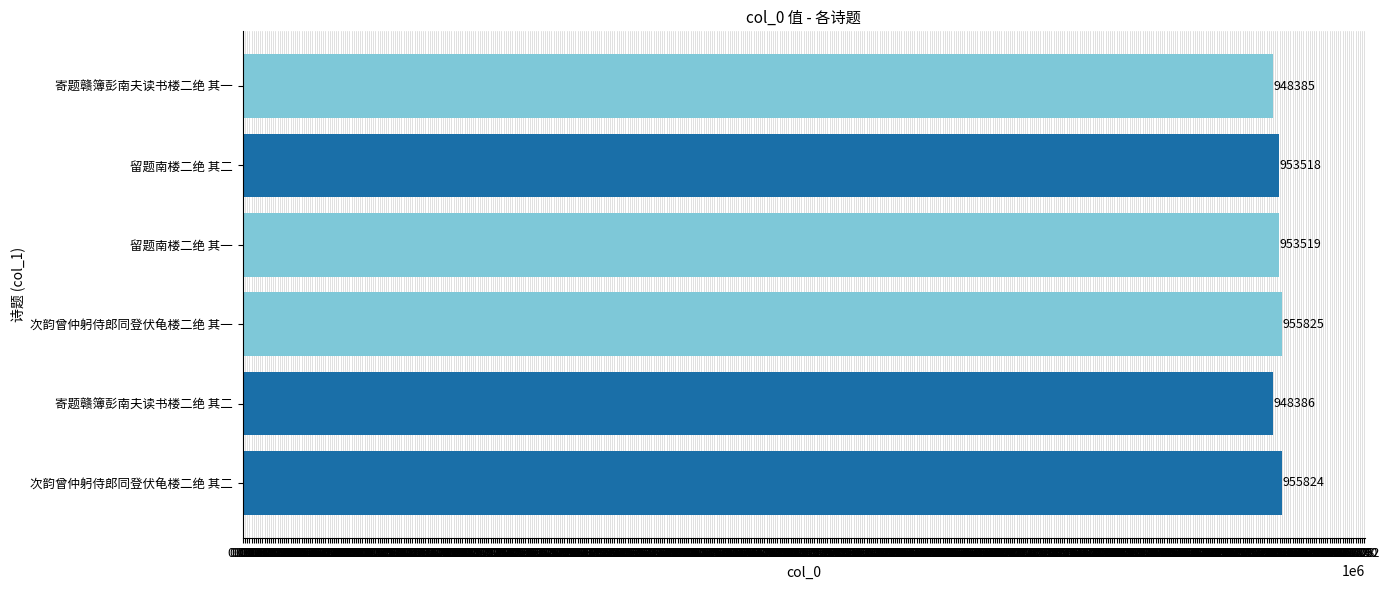

What is the greatest value displayed?

955825